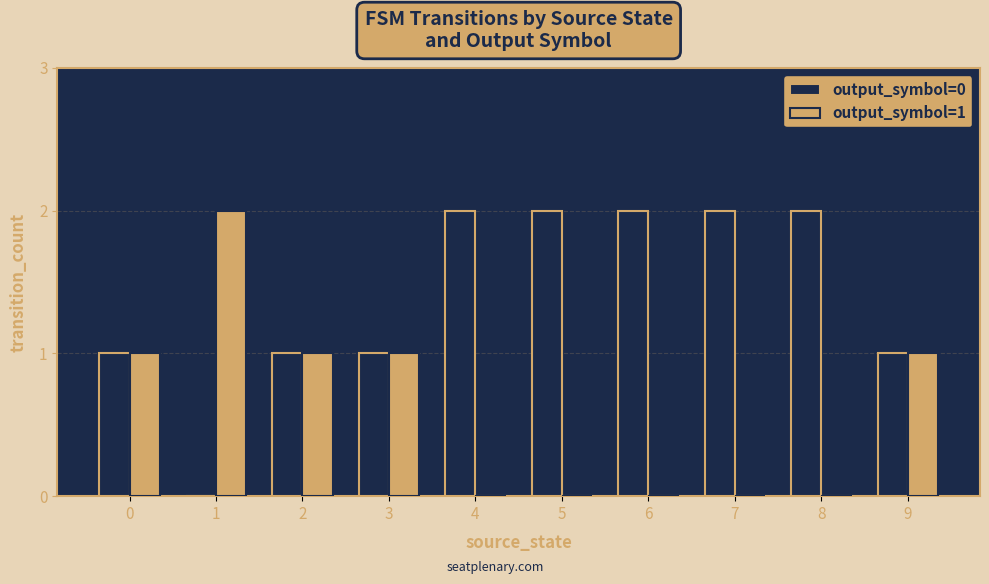

Is the value of output_symbol=1 at 0 greater than the value of output_symbol=0 at 6?

No